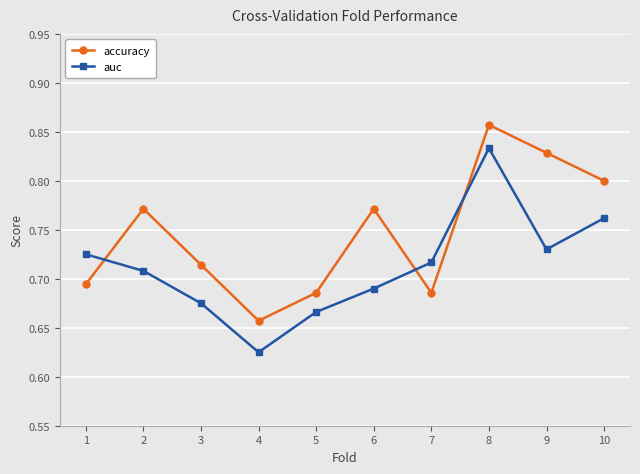

Count the auc values in the range 0 to 1.

10